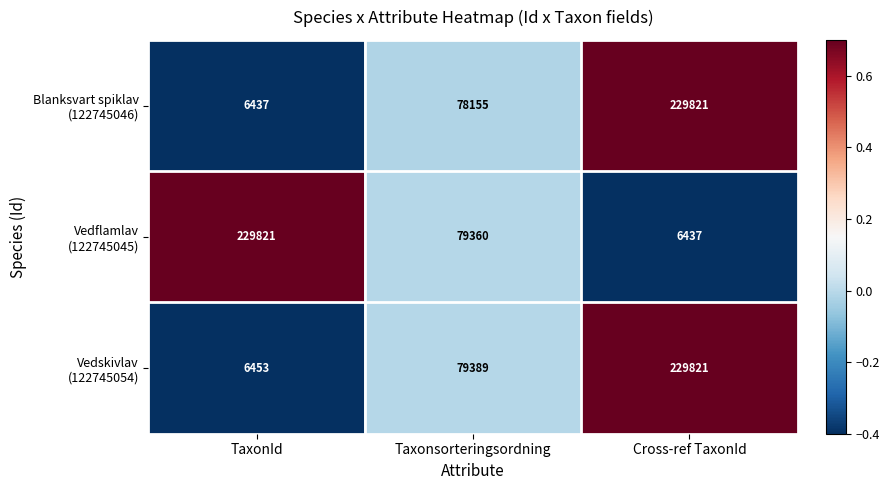

At which category is the sum across all series the highest?

Cross-ref TaxonId